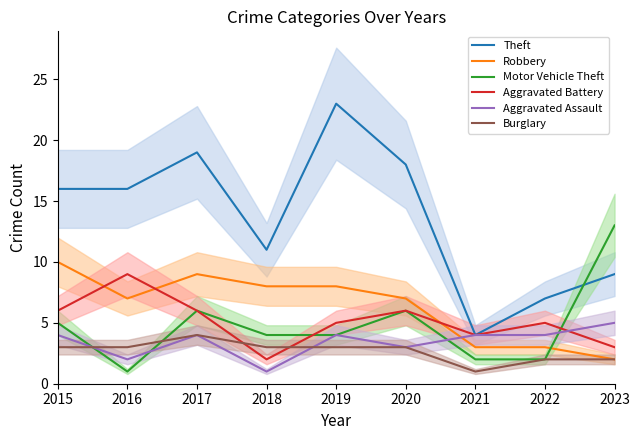

What is the sum of all Aggravated Battery values?

46